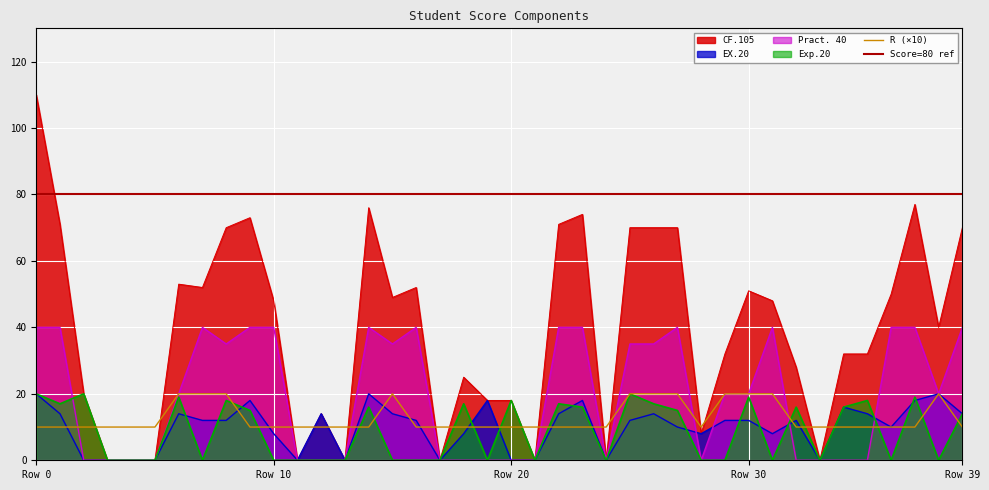

The value of EX.20 at Row 39 is 14. True or false?

True